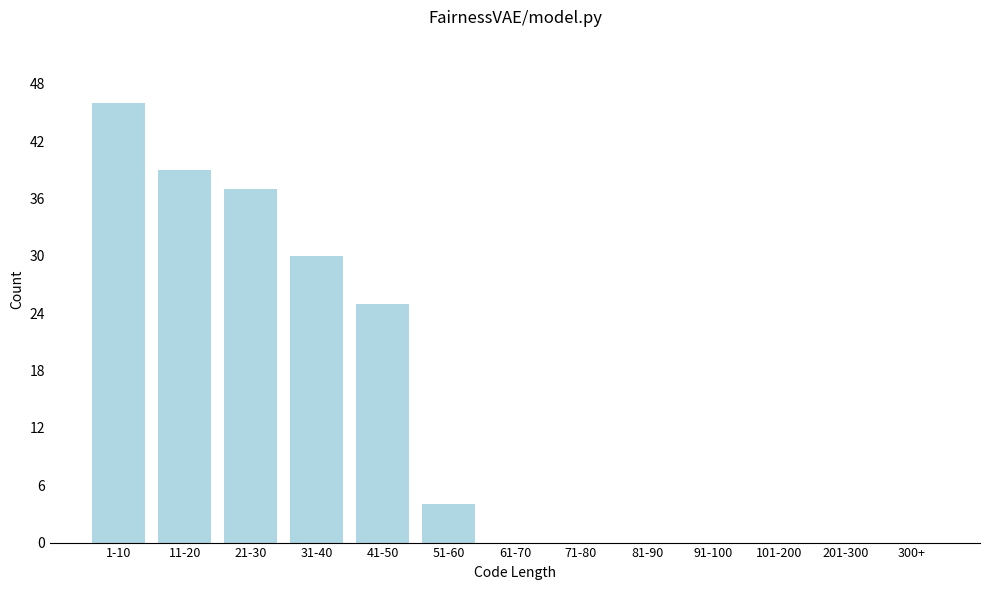

Reading left to right, list all the values displayed in this chart.

1-10=46	11-20=39	21-30=37	31-40=30	41-50=25	51-60=4	61-70=0	71-80=0	81-90=0	91-100=0	101-200=0	201-300=0	300+=0